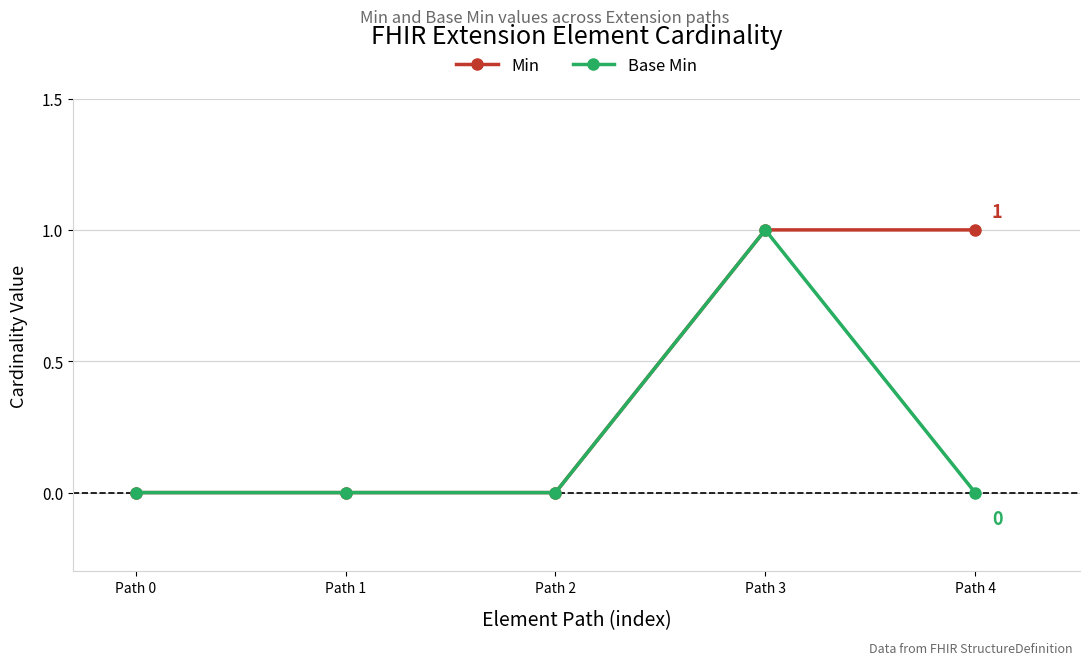

Which series has the largest total across all categories?

Min